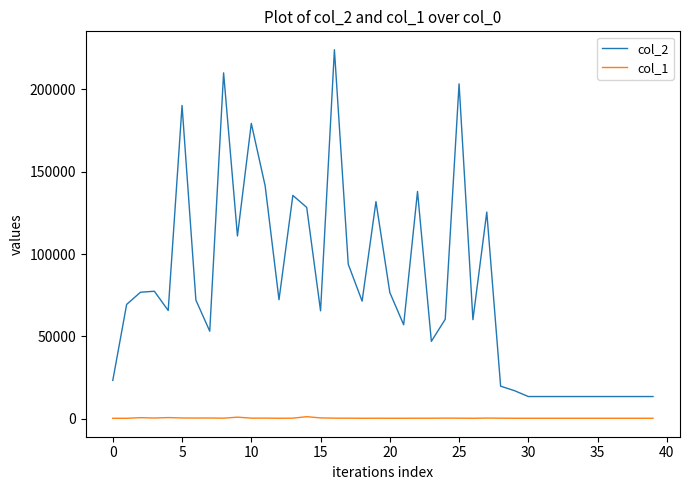

List the series in order of their overall mean, highest first.

col_2, col_1